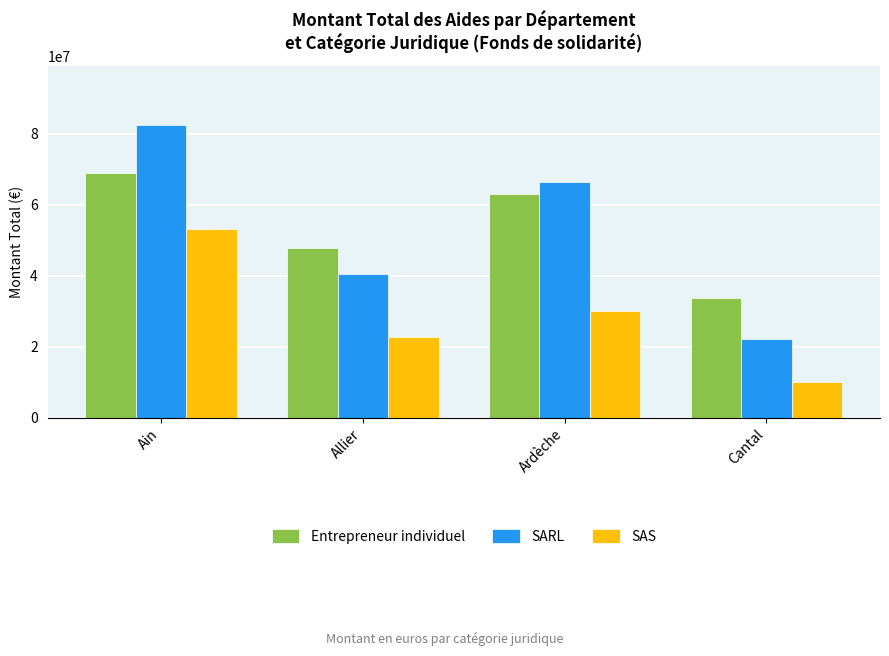

Count the number of data series in this chart.

3